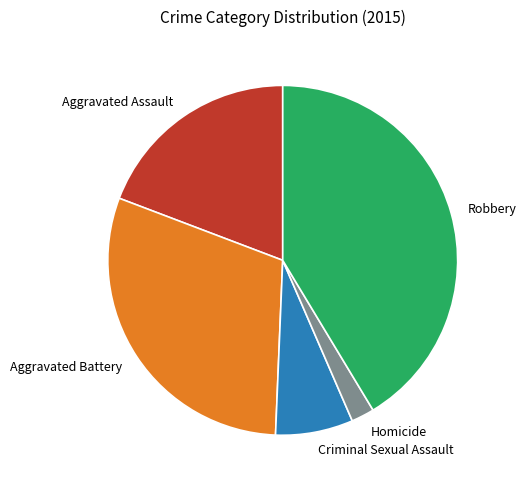

Do Aggravated Assault and Homicide together represent more than half of the pie?

No